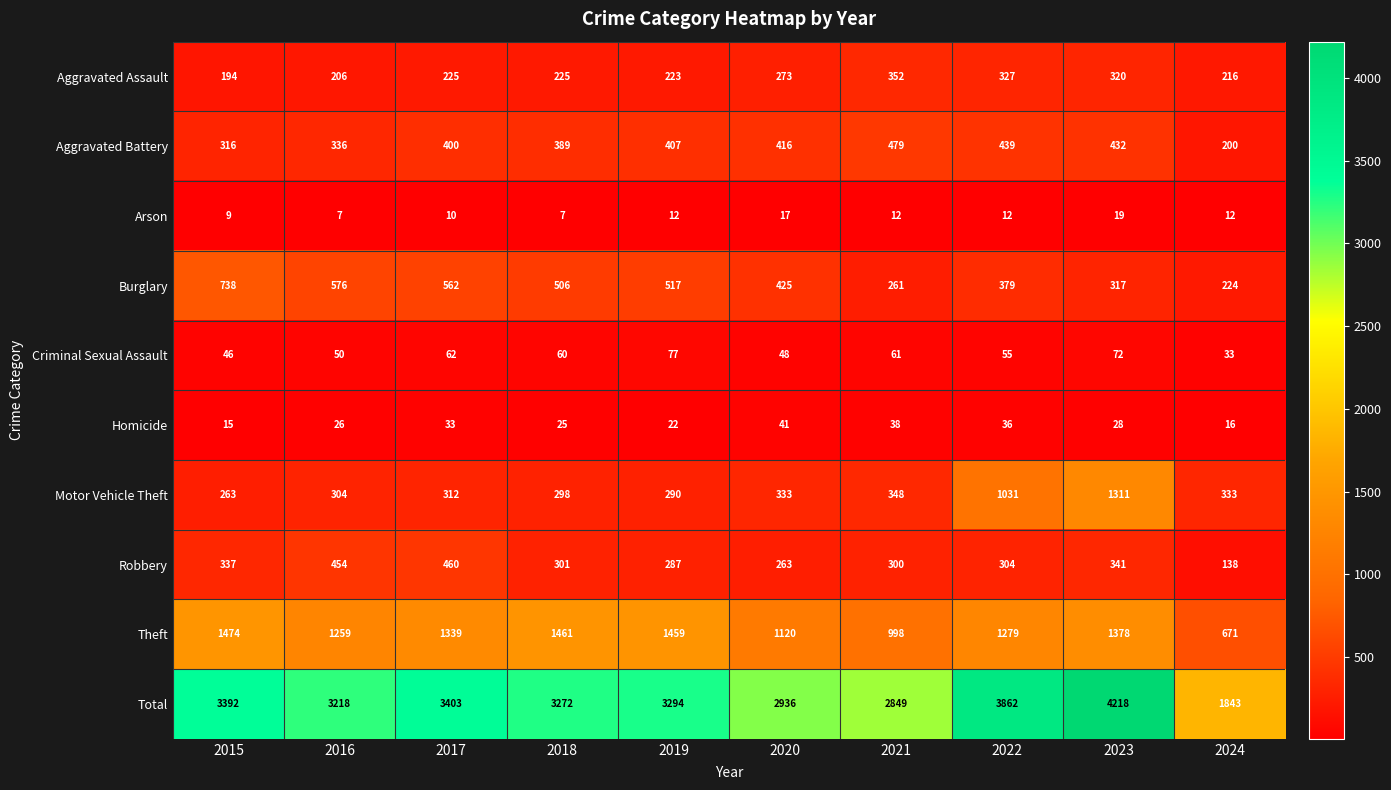

What is the difference between the highest and lowest values at 2019?

3282